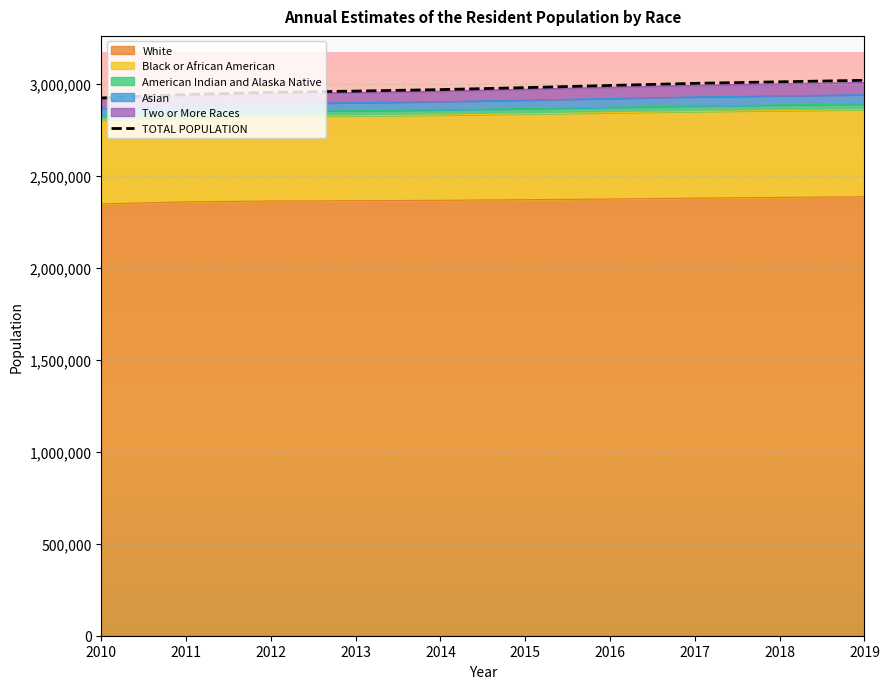

Reading left to right, extract all data points from this chart.

2010=2921964	2011=2940667	2012=2952164	2013=2959400	2014=2967392	2015=2978048	2016=2989918	2017=3001345	2018=3009733	2019=3017804